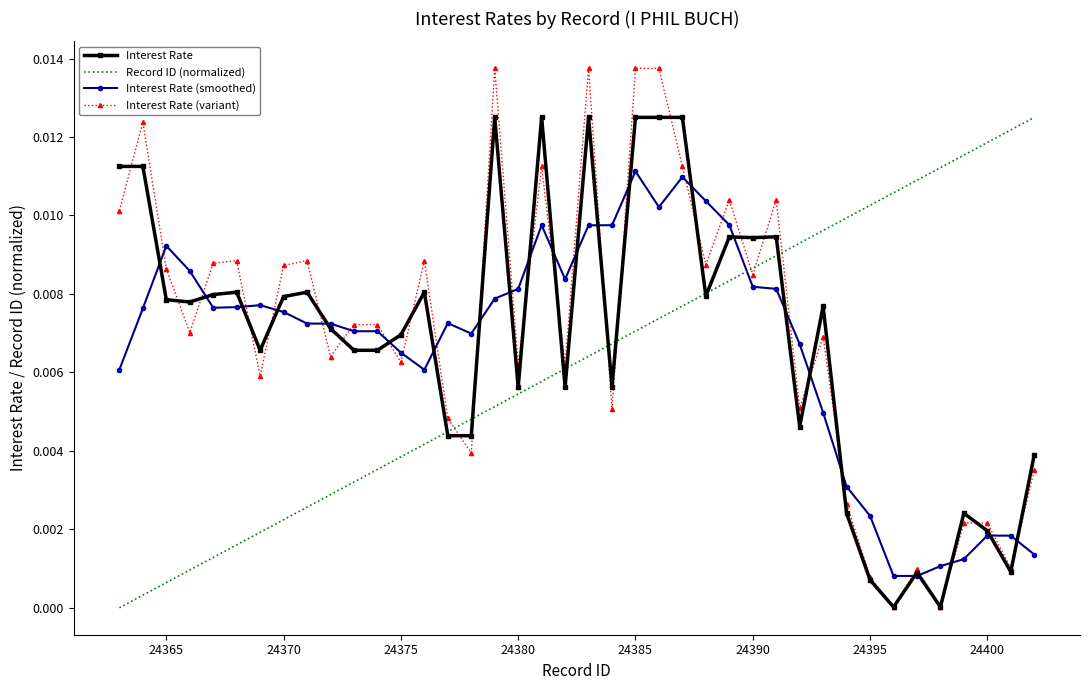

Which series has the widest spread of values?

Interest Rate (variant)